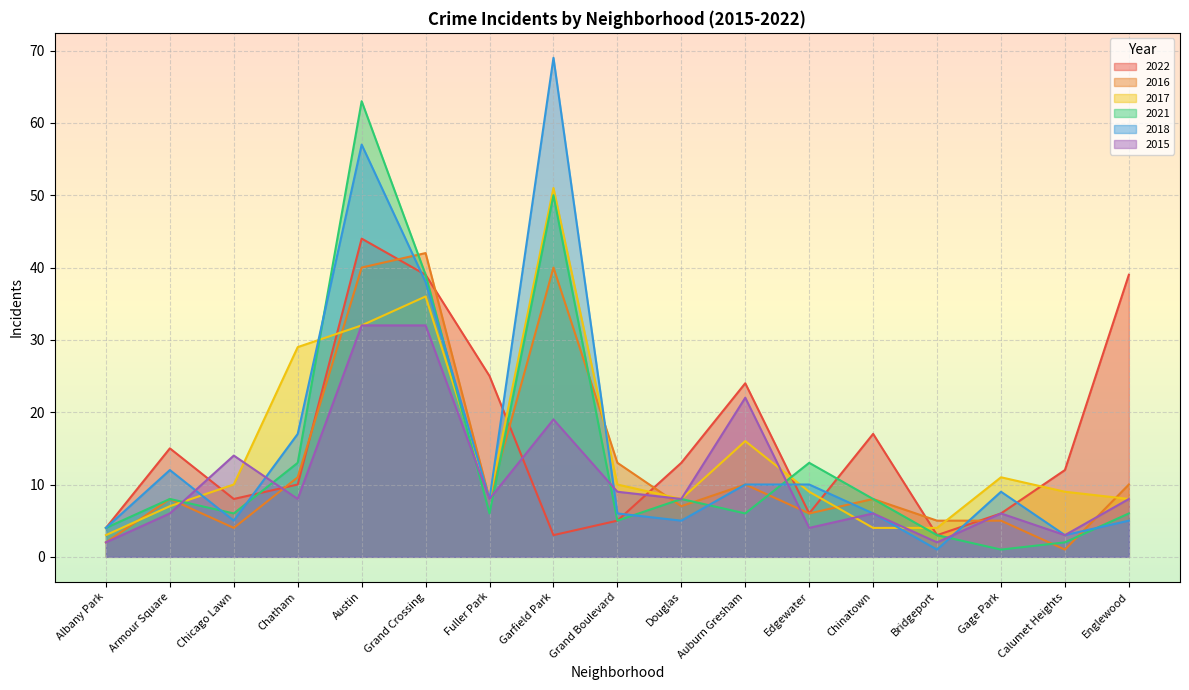

In 2016, how many points are higher than both neighbors (excluding endpoints)?

5